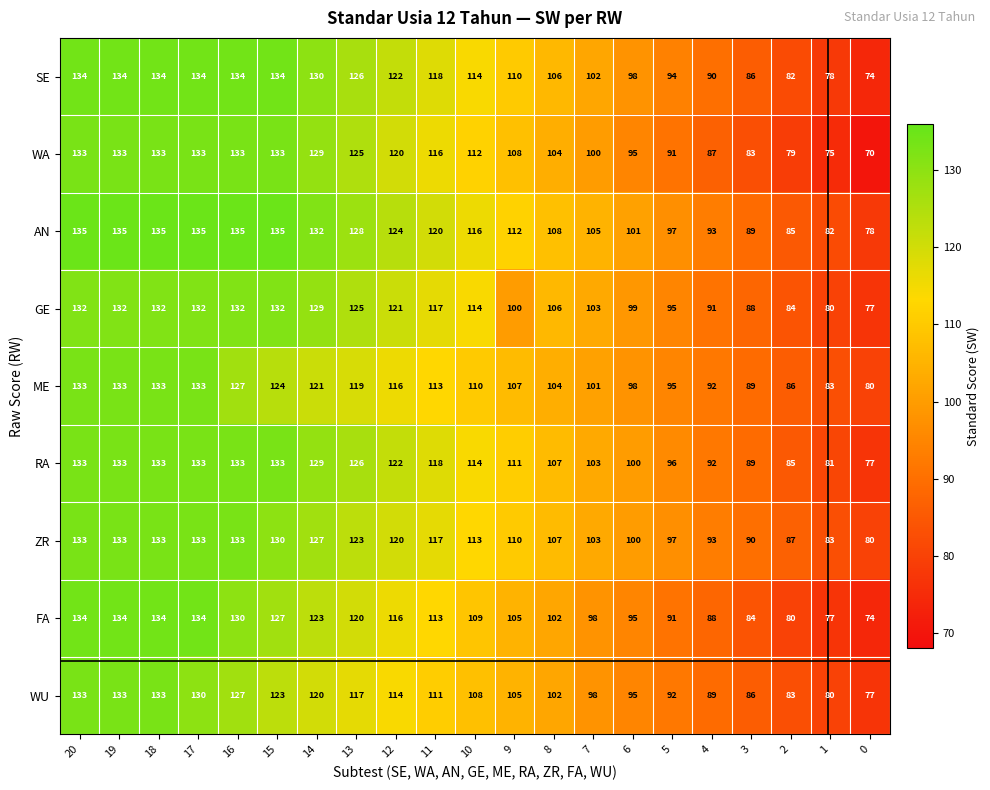

What value does the SE series have at 0, to the nearest 5?

75